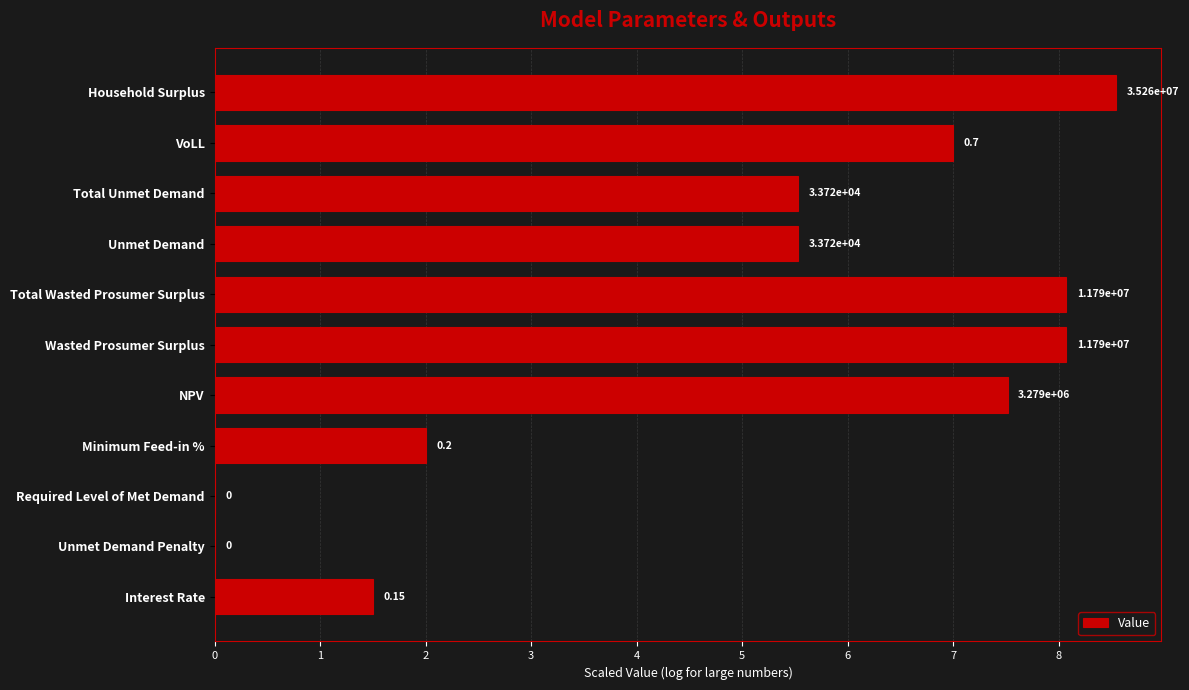

Are the bars horizontal?

Yes